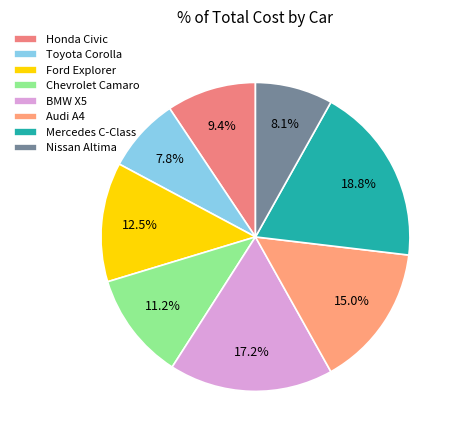

To the nearest percent, what is the average slice percentage?

12%